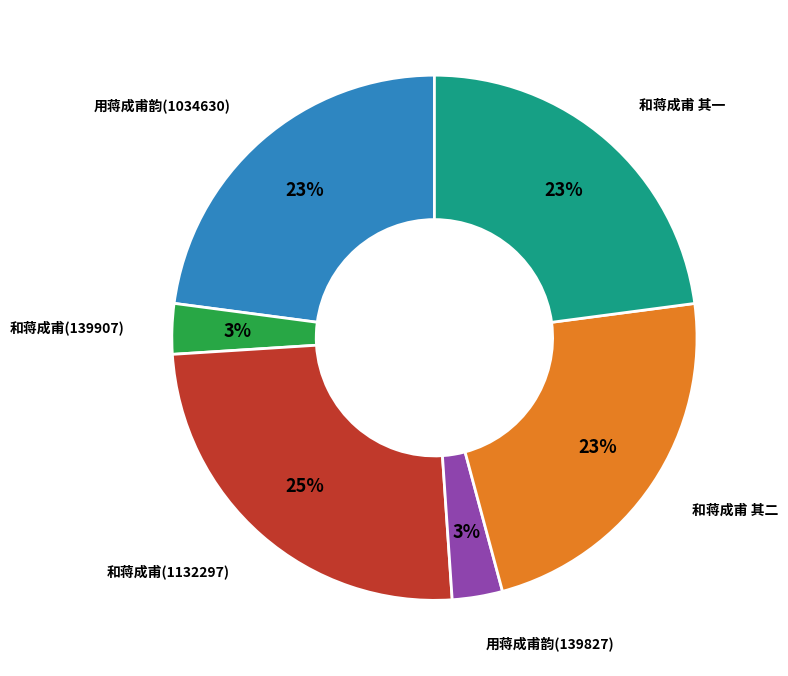

Does any single category account for the majority?

No